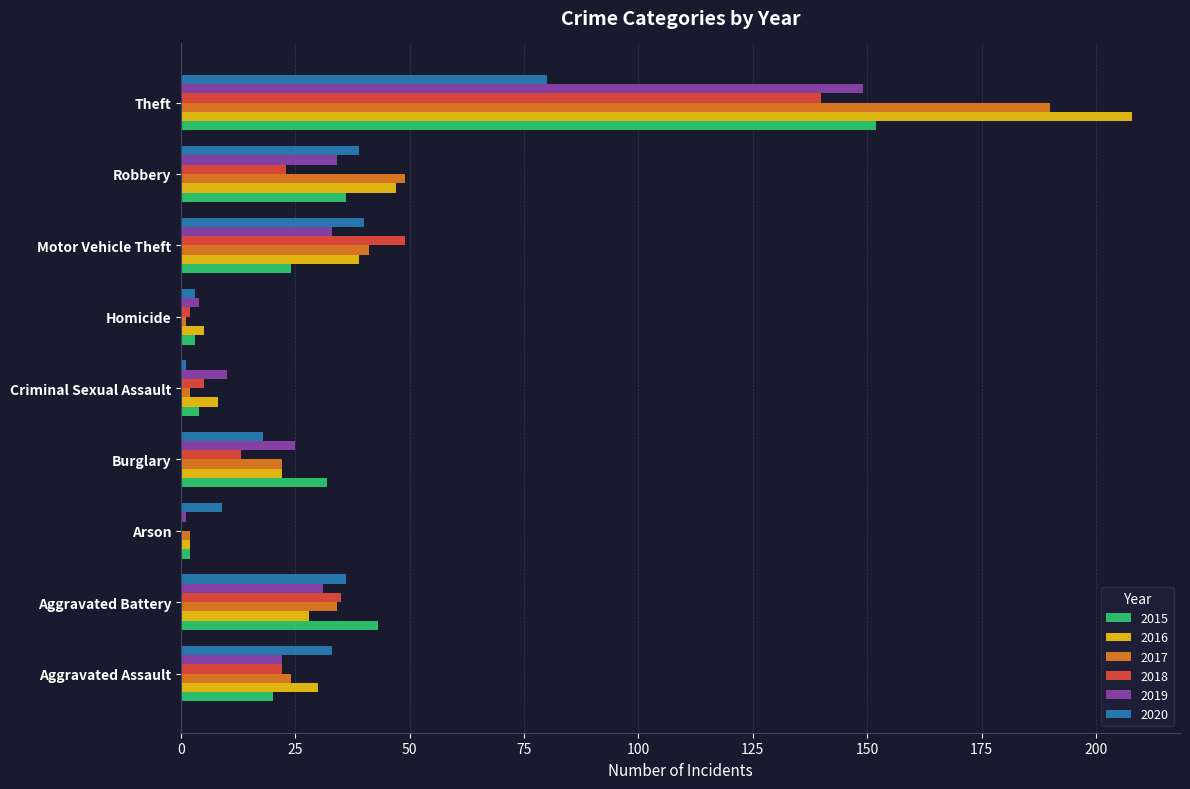

What is the maximum value shown in the chart?

208